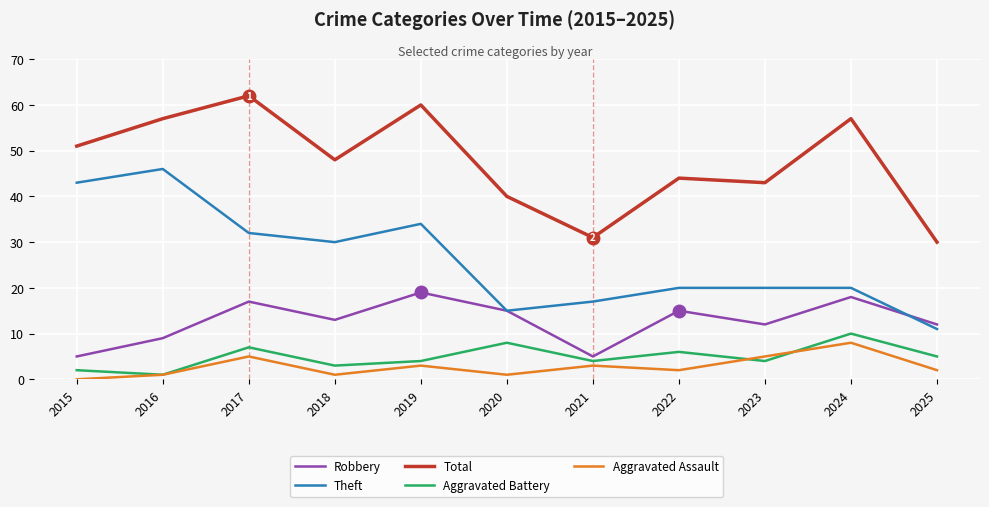

How many distinct data groups are displayed?

5